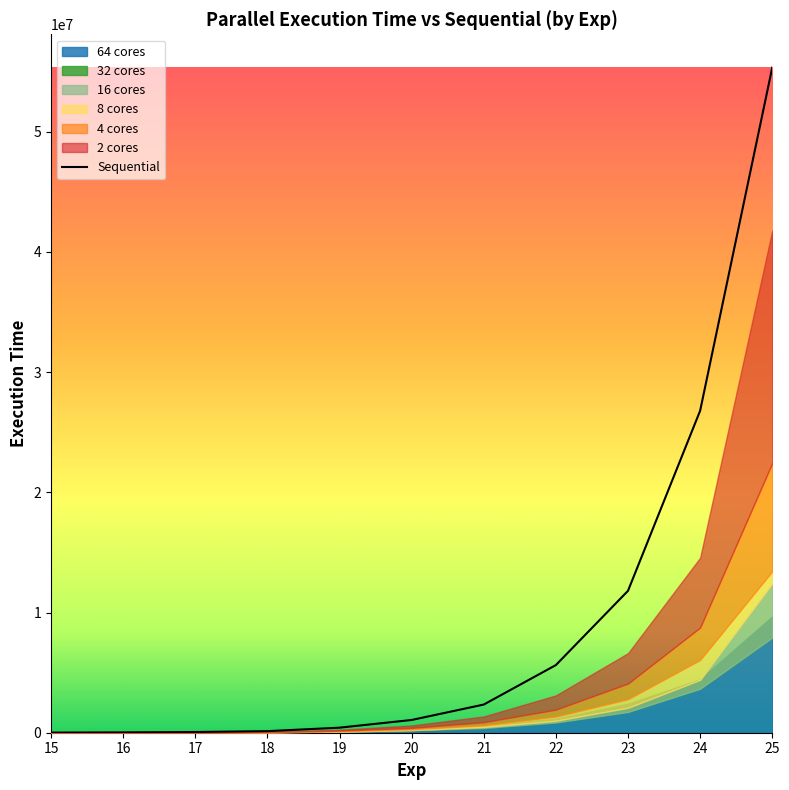

Count the number of values greater than 1060657.

5